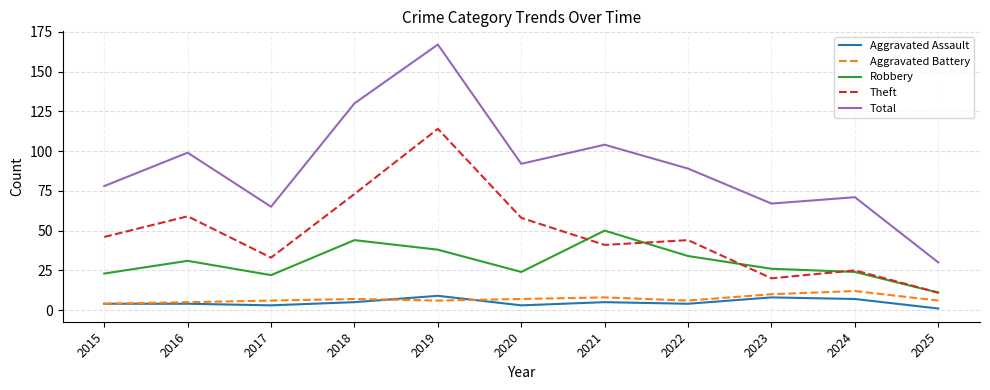

Reading left to right, transcribe all the data shown in this chart.

Aggravated Assault: 4	4	3	5	9	3	5	4	8	7	1
Aggravated Battery: 4	5	6	7	6	7	8	6	10	12	6
Robbery: 23	31	22	44	38	24	50	34	26	24	11
Theft: 46	59	33	73	114	58	41	44	20	25	11
Total: 78	99	65	130	167	92	104	89	67	71	30